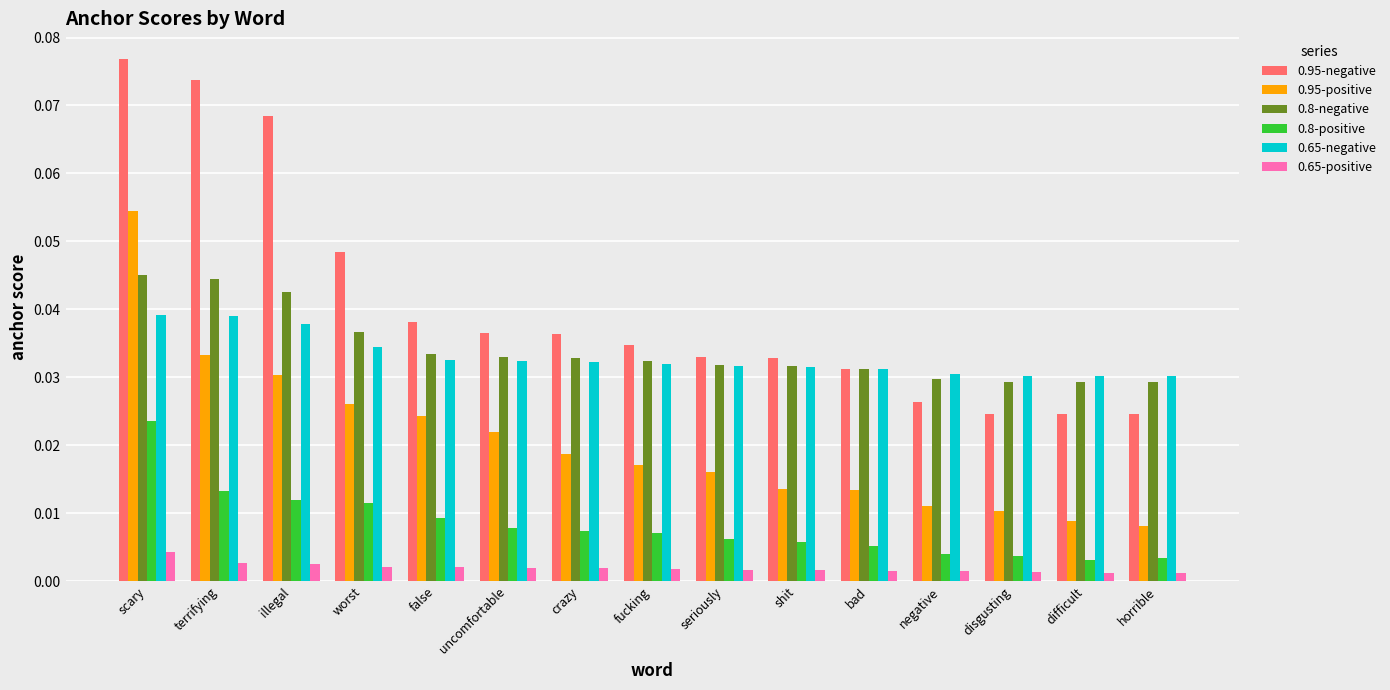

Which series has the largest total across all categories?

0.95-negative